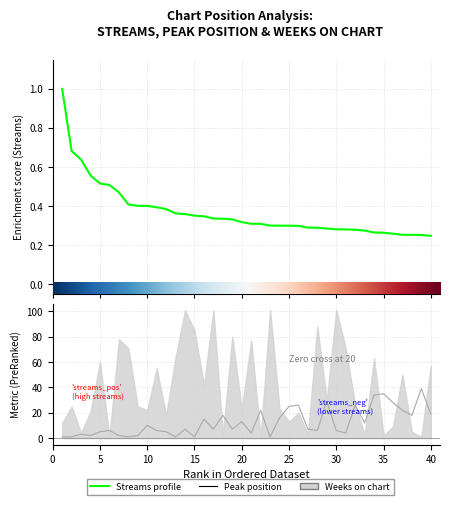

Which category has the highest value in the streams series?

1